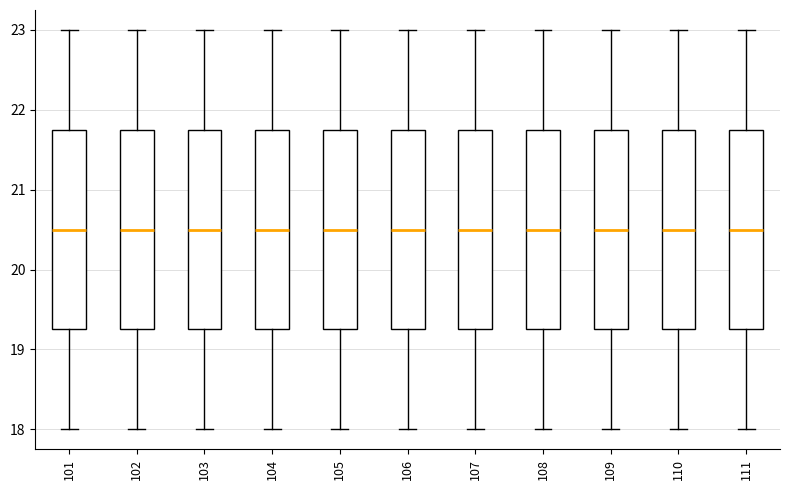

Reading left to right, transcribe this box plot: for each box, give where its median line is, the range the box spans, and where its two whiskers end, as read against the y-axis. The values are not printed on the chart, so give them approximately, as read against the axis.

101: median 20.5, box 19.3 to 21.8, whiskers 18.0 to 23.0
102: median 20.5, box 19.3 to 21.8, whiskers 18.0 to 23.0
103: median 20.5, box 19.3 to 21.8, whiskers 18.0 to 23.0
104: median 20.5, box 19.3 to 21.8, whiskers 18.0 to 23.0
105: median 20.5, box 19.3 to 21.8, whiskers 18.0 to 23.0
106: median 20.5, box 19.3 to 21.8, whiskers 18.0 to 23.0
107: median 20.5, box 19.3 to 21.8, whiskers 18.0 to 23.0
108: median 20.5, box 19.3 to 21.8, whiskers 18.0 to 23.0
109: median 20.5, box 19.3 to 21.8, whiskers 18.0 to 23.0
110: median 20.5, box 19.3 to 21.8, whiskers 18.0 to 23.0
111: median 20.5, box 19.3 to 21.8, whiskers 18.0 to 23.0